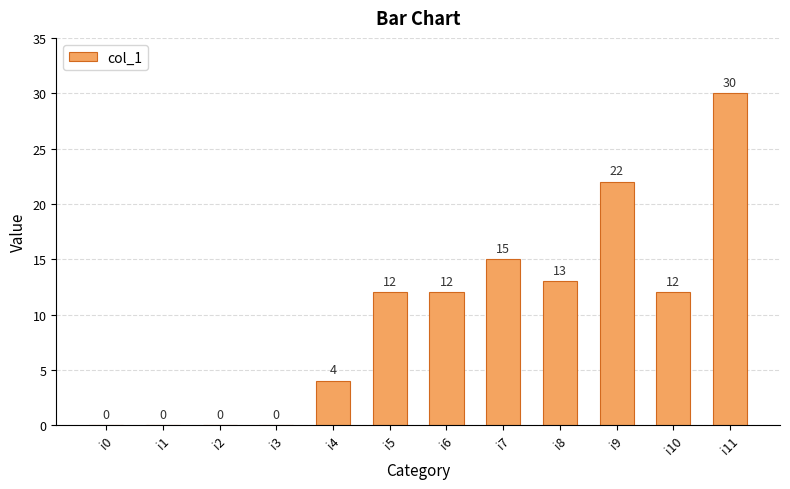

True or false: the data shows 15 at i7.

True